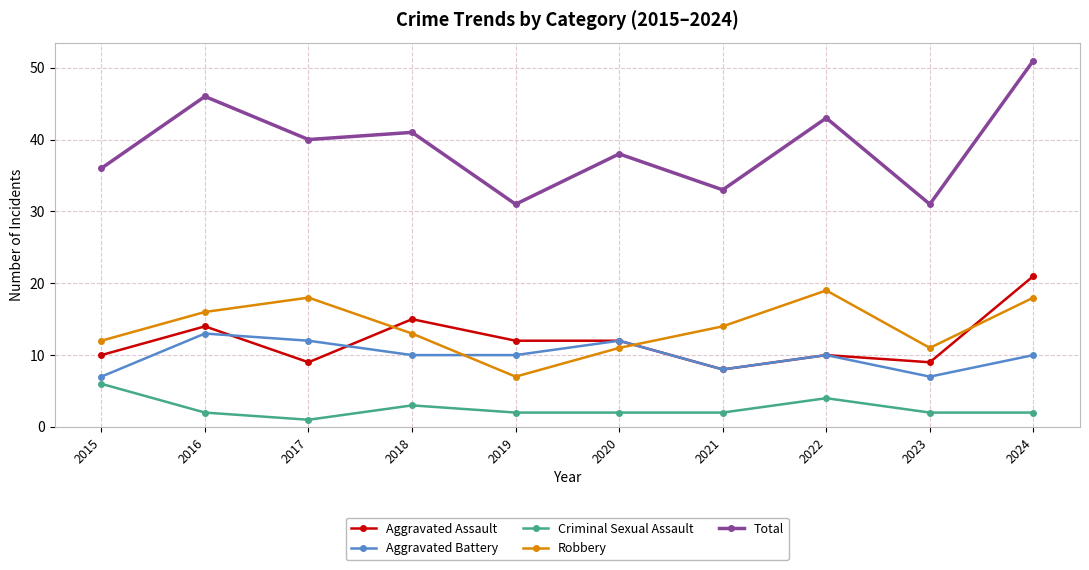

What are all the series names shown in the legend?

Aggravated Assault, Aggravated Battery, Criminal Sexual Assault, Robbery, Total